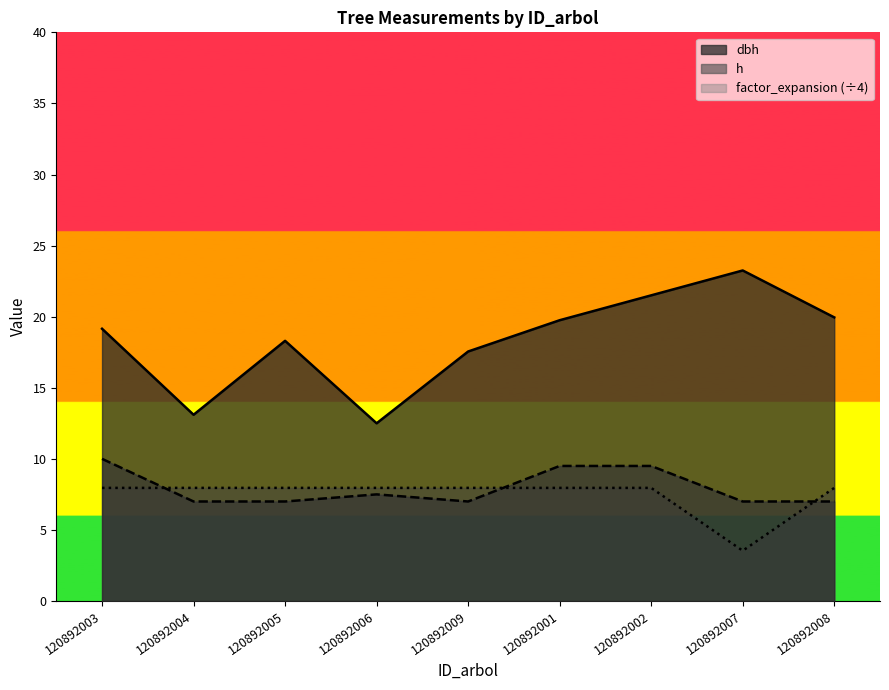

What is the value of the dbh point at the 1st from the left?

19.1